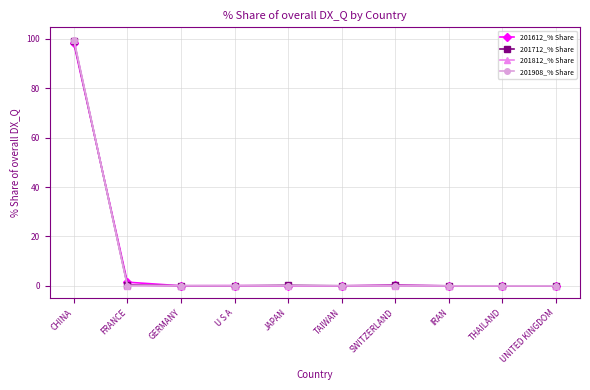

What are all the series names shown in the legend?

201612_% Share, 201712_% Share, 201812_% Share, 201908_% Share